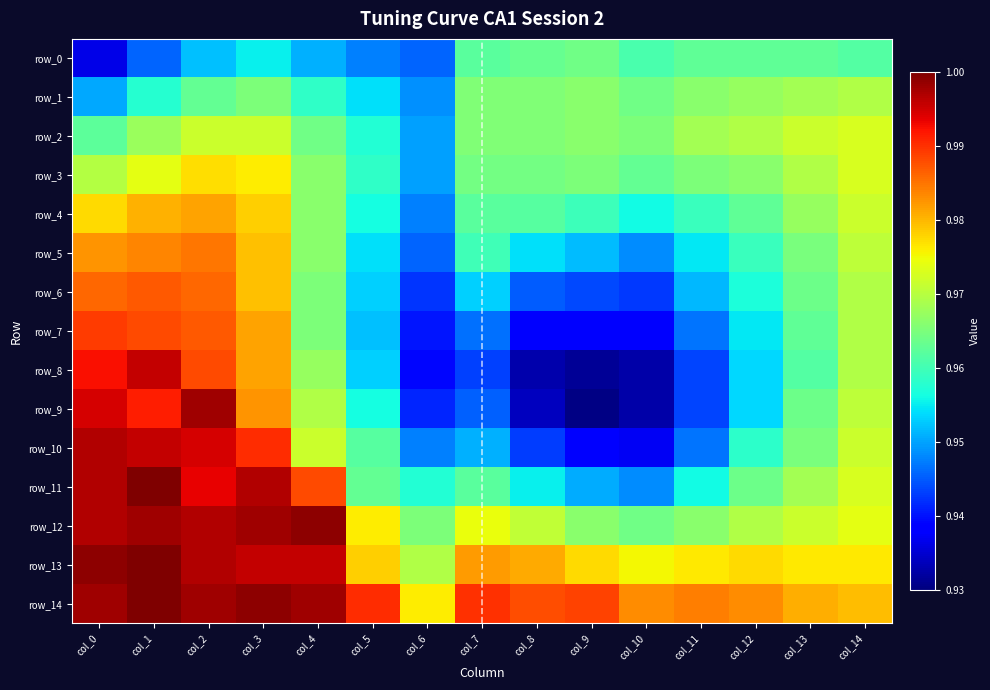

At which category does the chart reach its peak across all series?

col_1